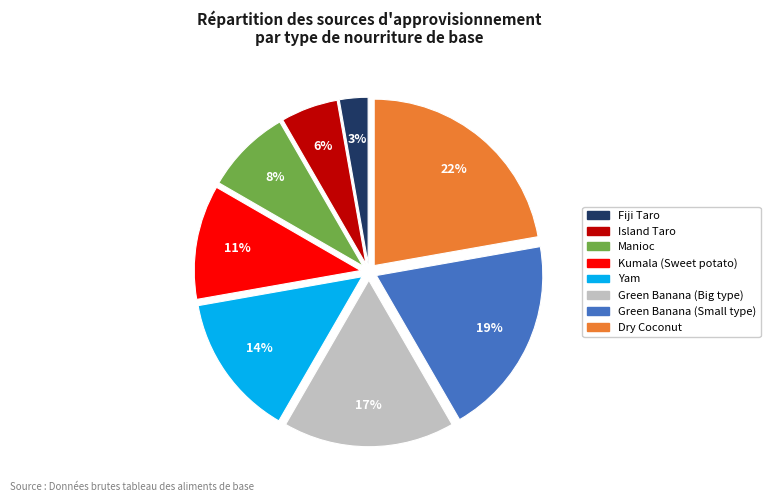

Which category has the biggest portion of the pie?

Dry Coconut